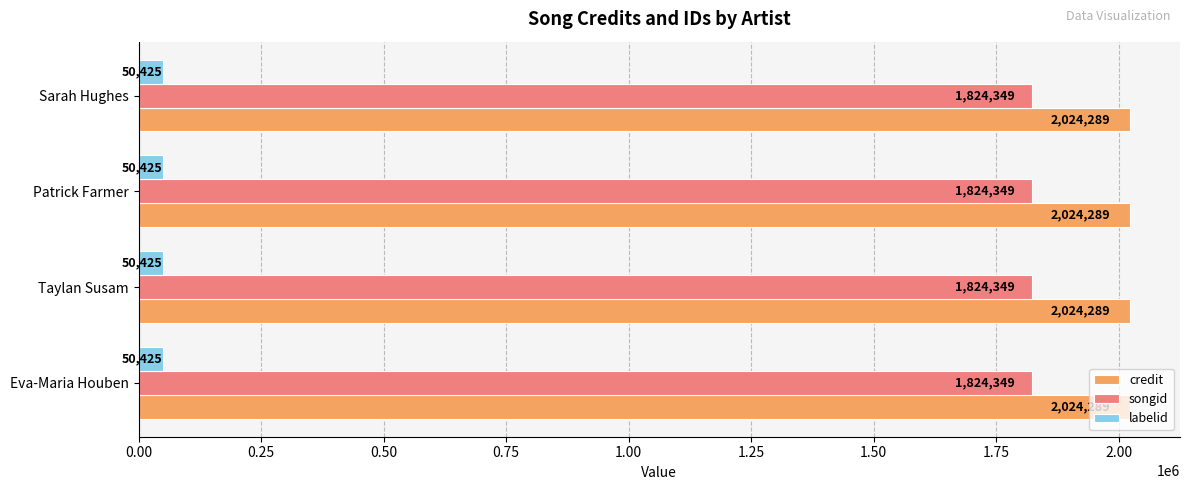

List the series in order of their peak value, lowest first.

labelid, songid, credit